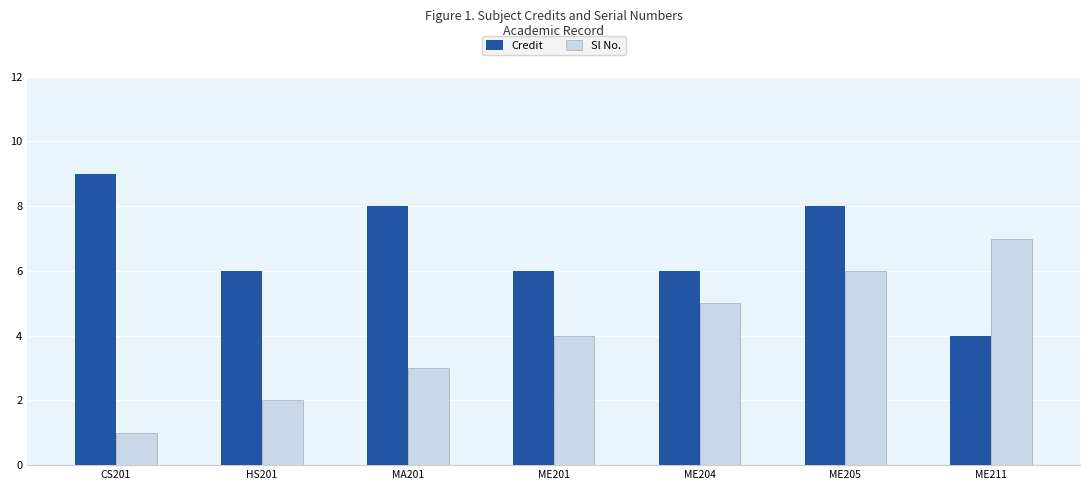

What position from the left is HS201?

2